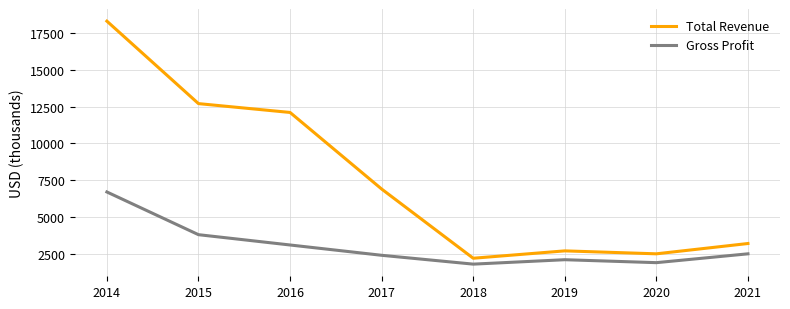

At which label is Total Revenue closest to 10250?

2016